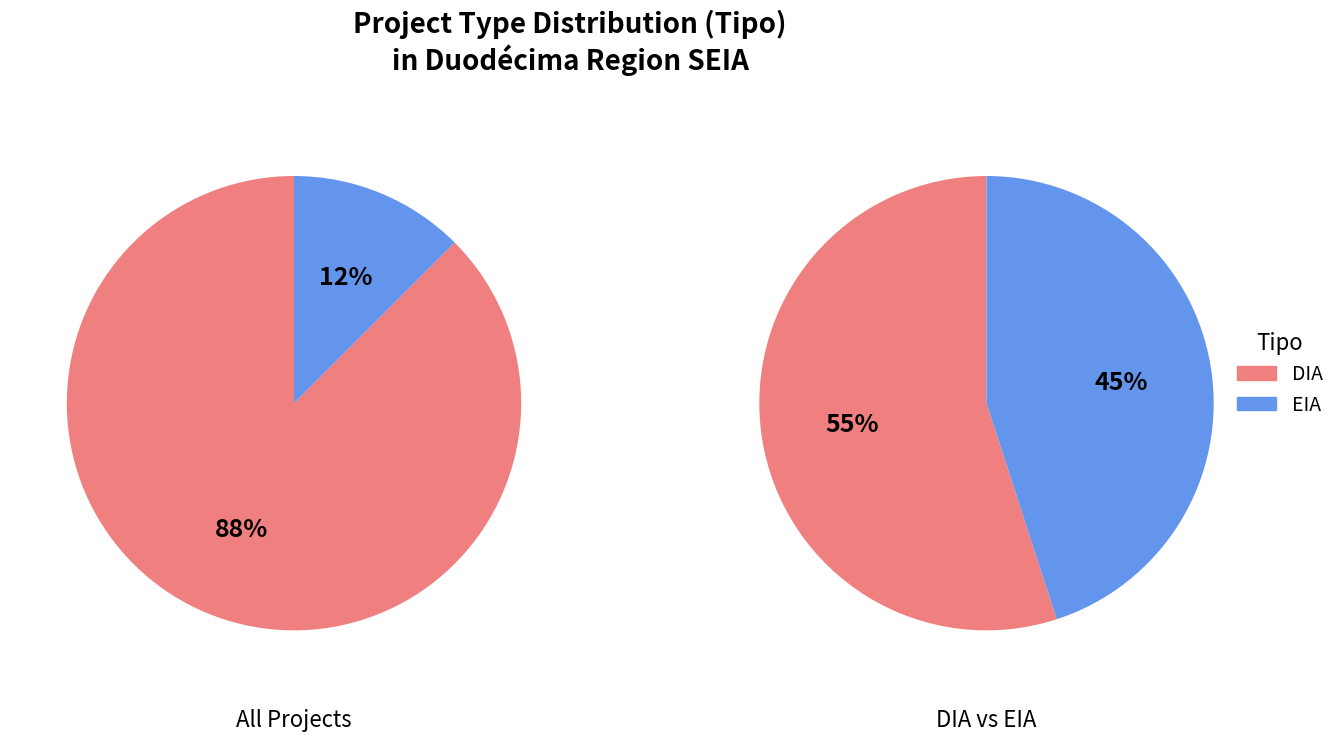

The DIA slice represents 88% of the pie. True or false?

True